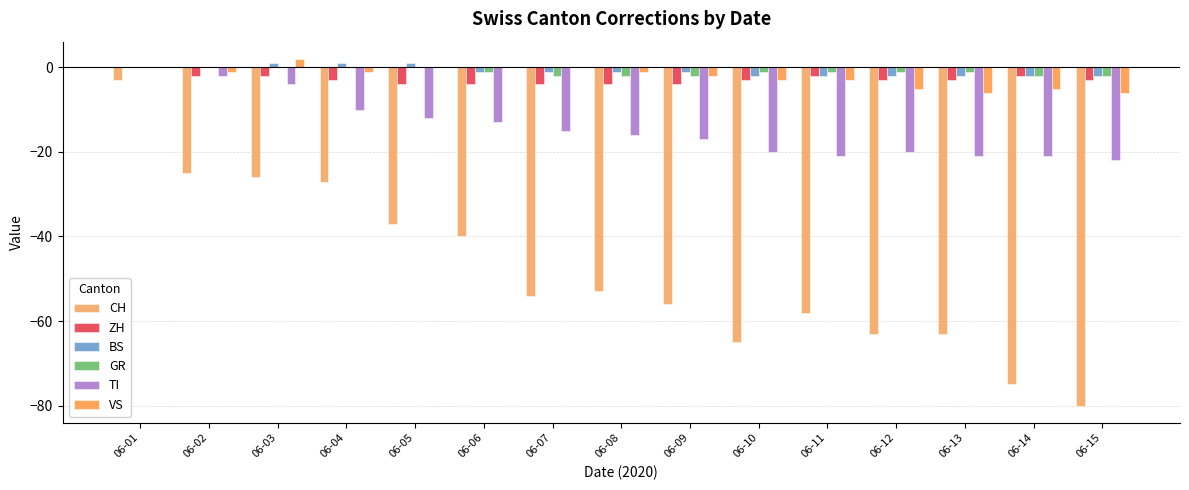

How many BS values are between -2 and 0?

12